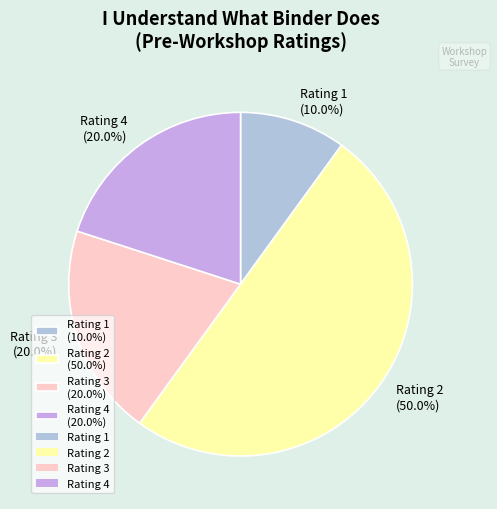

How many slices are in this pie chart?

4